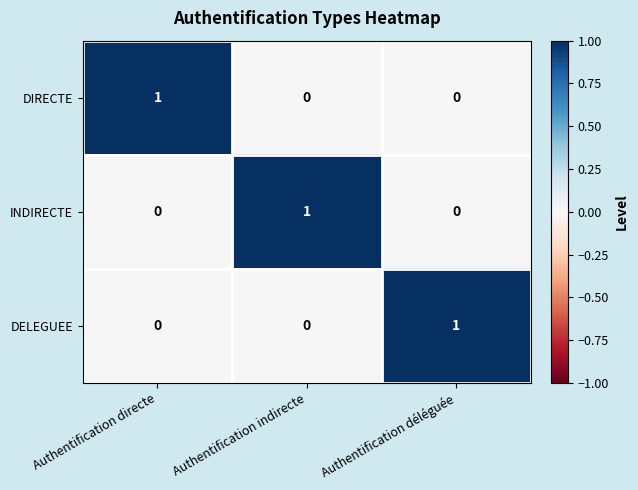

What is the spread (max minus min) of values at Authentification directe?

1